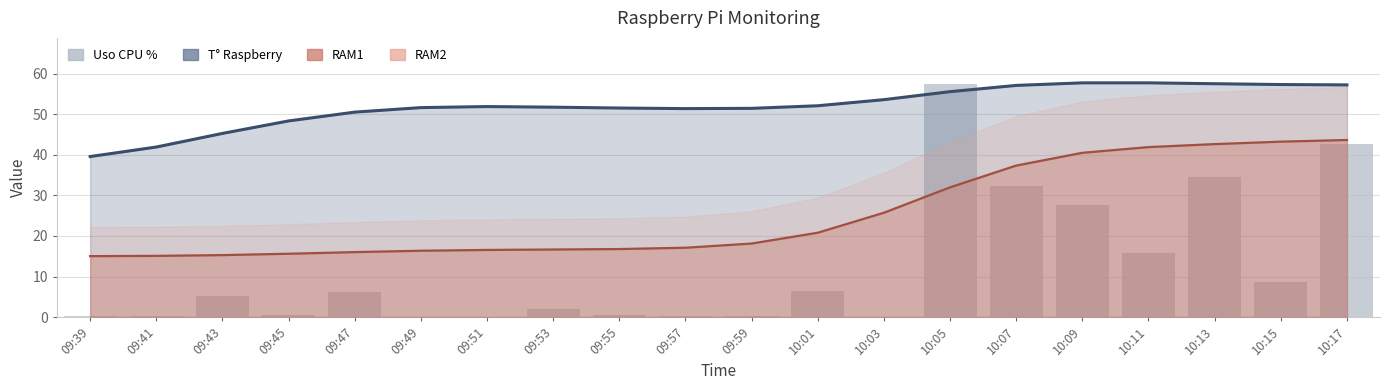

How many values are below 5?

10